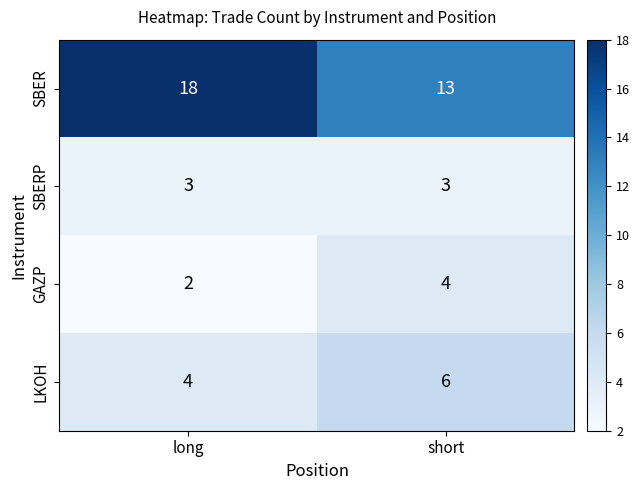

Is it true that GAZP equals 2 at long?

True